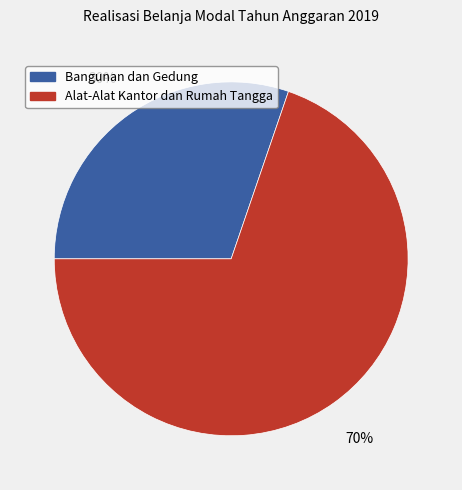

To the nearest percent, what is the average slice percentage?

50%